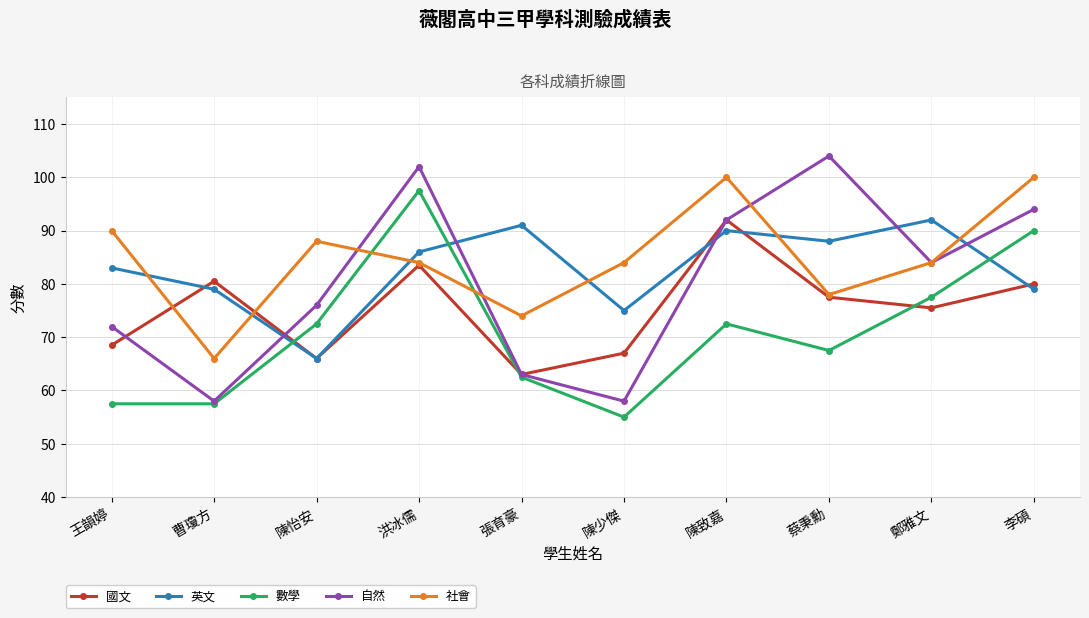

How many times do 自然 and 英文 cross each other?

5